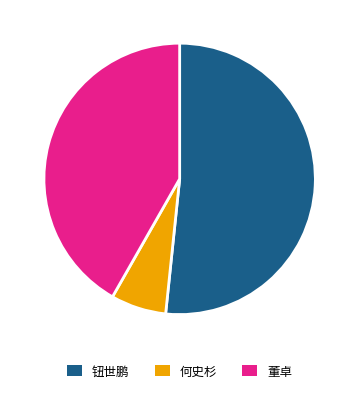

Is there any slice that represents more than half of the pie?

Yes